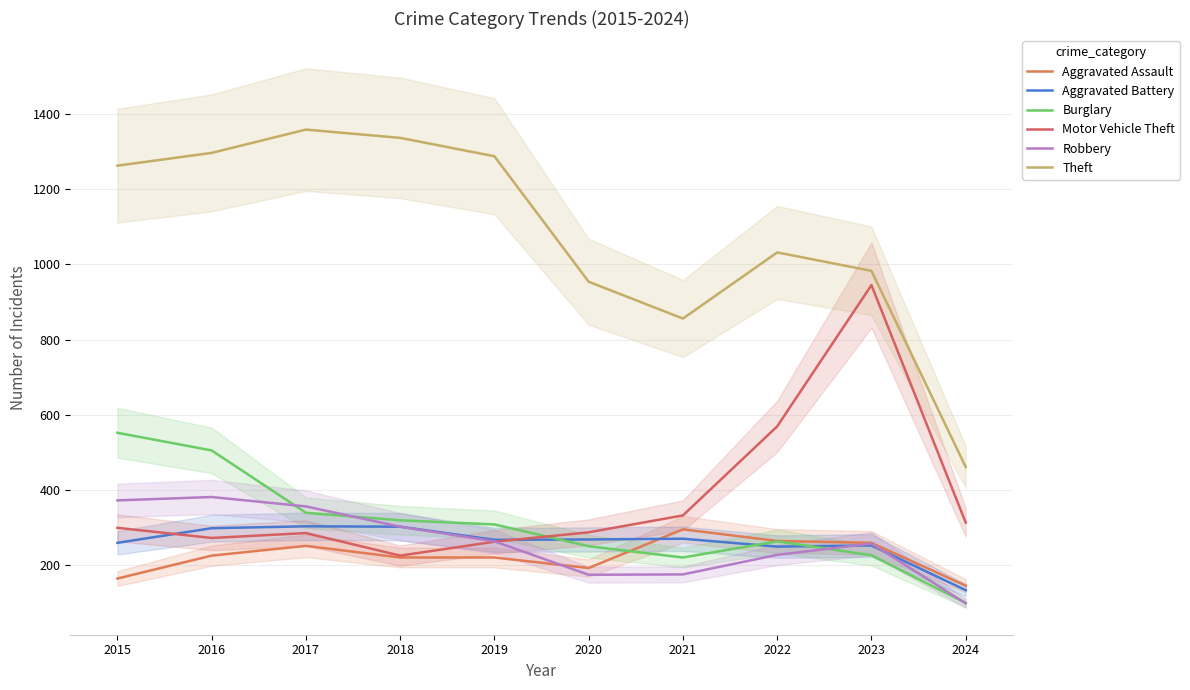

Reading left to right, list all the values displayed in this chart.

Aggravated Assault: 2015=164	2016=225	2017=251	2018=220	2019=220	2020=192	2021=295	2022=264	2023=259	2024=145
Aggravated Battery: 2015=259	2016=298	2017=303	2018=302	2019=267	2020=268	2021=270	2022=249	2023=252	2024=133
Burglary: 2015=552	2016=505	2017=339	2018=319	2019=308	2020=250	2021=220	2022=263	2023=226	2024=99
Motor Vehicle Theft: 2015=299	2016=272	2017=285	2018=225	2019=262	2020=287	2021=332	2022=569	2023=945	2024=313
Robbery: 2015=372	2016=381	2017=356	2018=302	2019=263	2020=174	2021=175	2022=227	2023=257	2024=98
Theft: 2015=1263	2016=1297	2017=1359	2018=1337	2019=1288	2020=954	2021=856	2022=1032	2023=983	2024=461